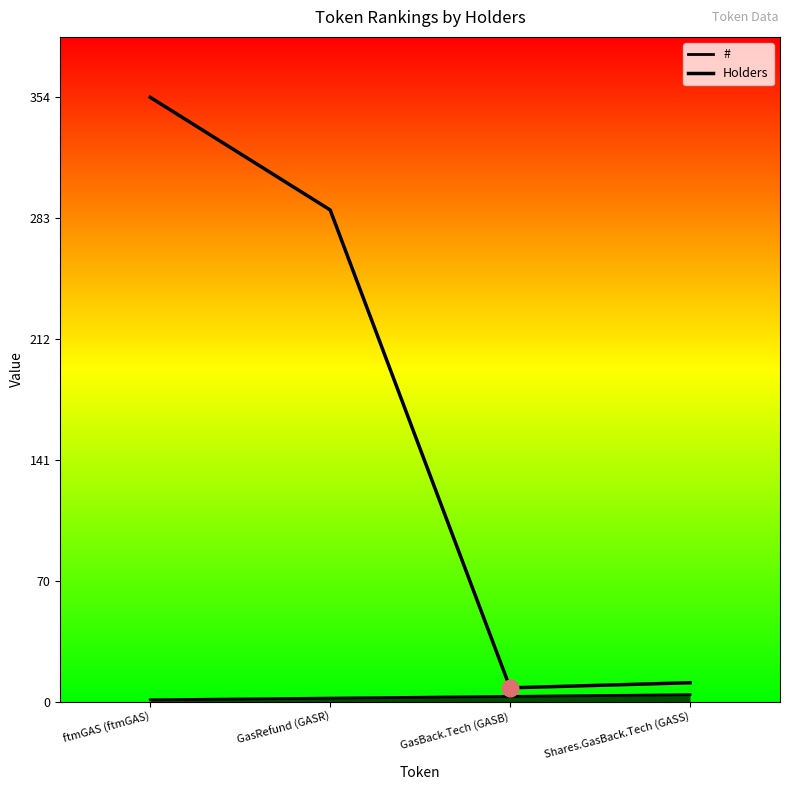

Rank the series by their maximum value, from lowest to highest.

#, Holders